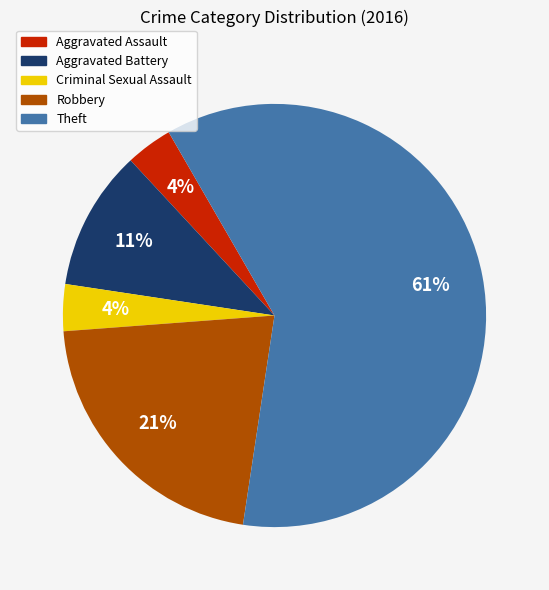

Which has a higher value, Aggravated Assault or Theft?

Theft